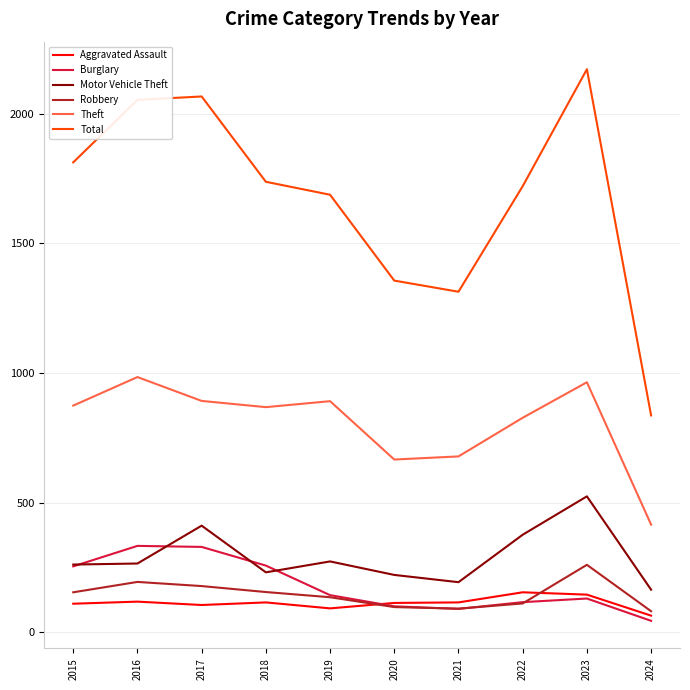

The value of Total at 2024 is 242. True or false?

False